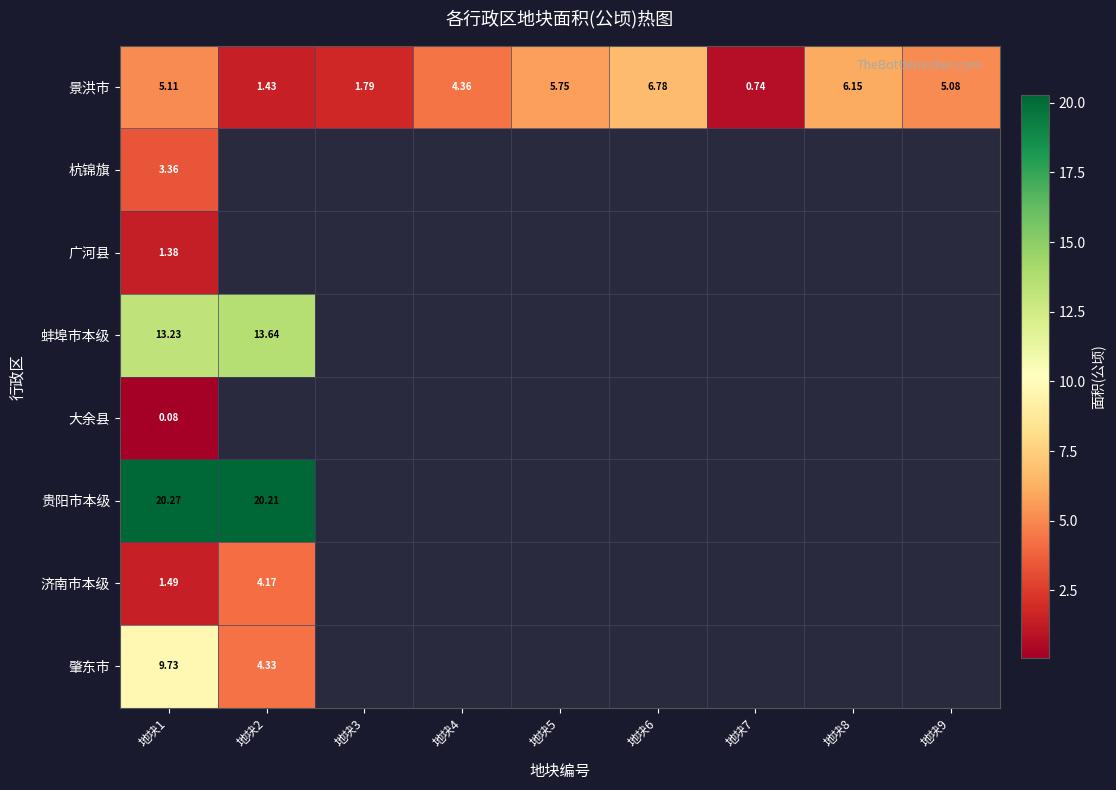

Is the value of 蚌埠市本级 at 地块1 greater than the value of 肇东市 at 地块1?

Yes